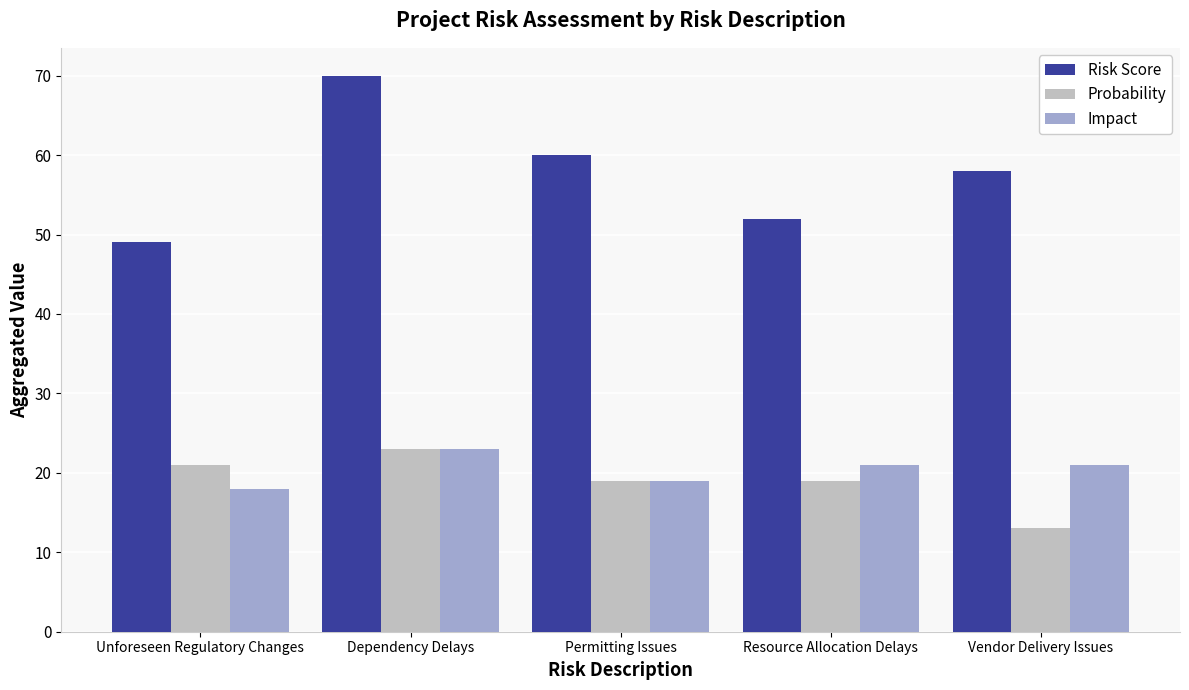

Reading right to left, transcribe all the data shown in this chart.

Risk Score: Vendor Delivery Issues=58	Resource Allocation Delays=52	Permitting Issues=60	Dependency Delays=70	Unforeseen Regulatory Changes=49
Probability: Vendor Delivery Issues=13	Resource Allocation Delays=19	Permitting Issues=19	Dependency Delays=23	Unforeseen Regulatory Changes=21
Impact: Vendor Delivery Issues=21	Resource Allocation Delays=21	Permitting Issues=19	Dependency Delays=23	Unforeseen Regulatory Changes=18